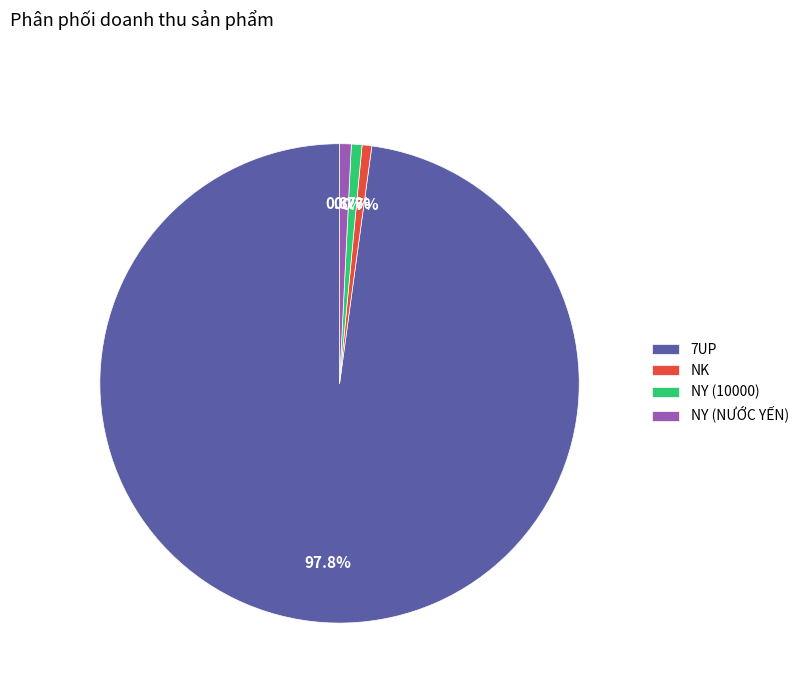

Which has a higher value, 7UP or NY (NƯỚC YẾN)?

7UP